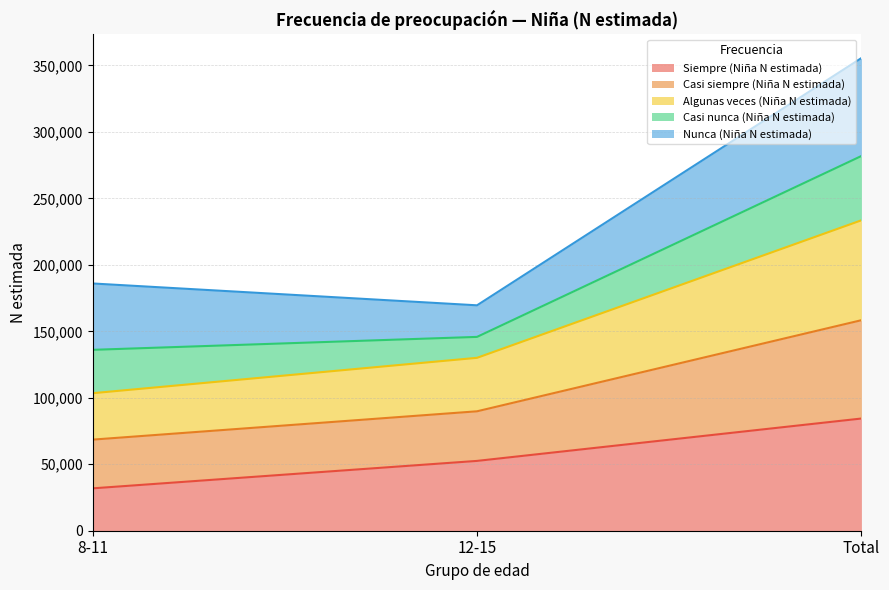

Which category has the highest value in the Siempre (Niña N estimada) series?

Total